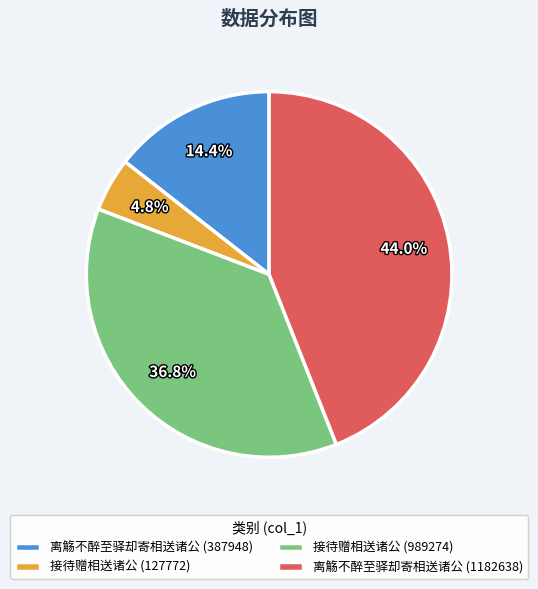

Is there a majority slice in this chart?

No